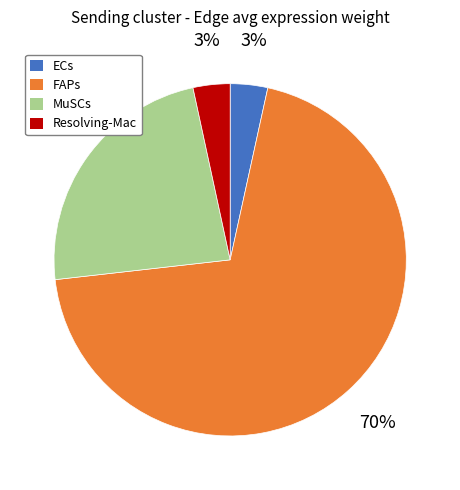

True or false: MuSCs accounts for 23% of the total.

True